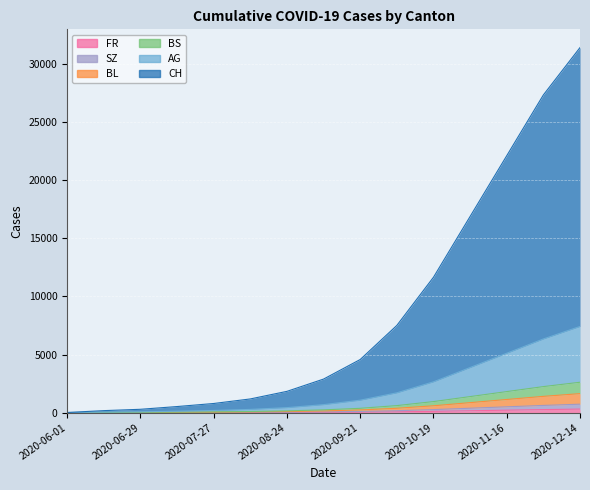

What is the total value across all series at 2020-08-10?

1650